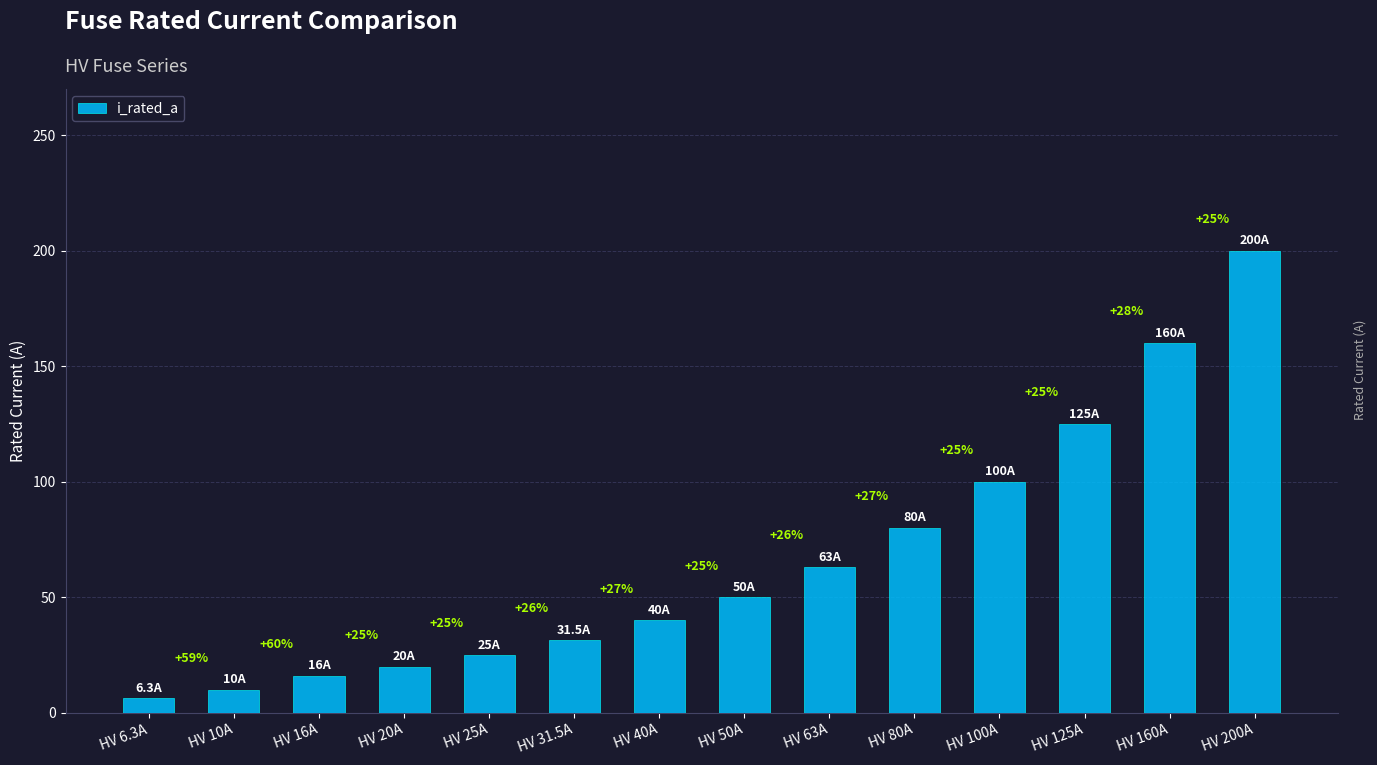

Does the chart contain any negative values?

No